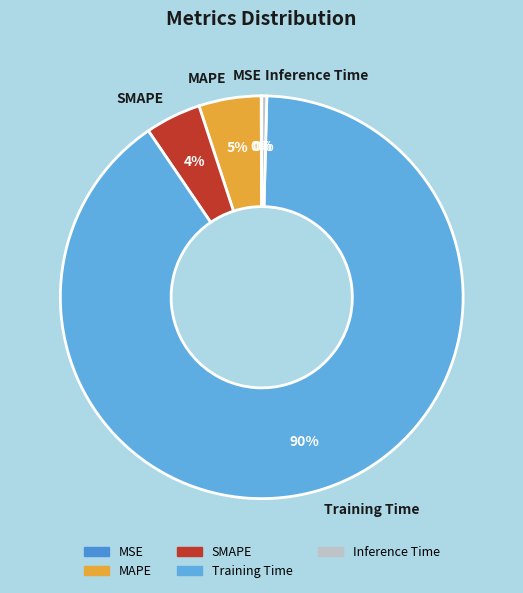

To the nearest percent, what is the average slice percentage?

20%